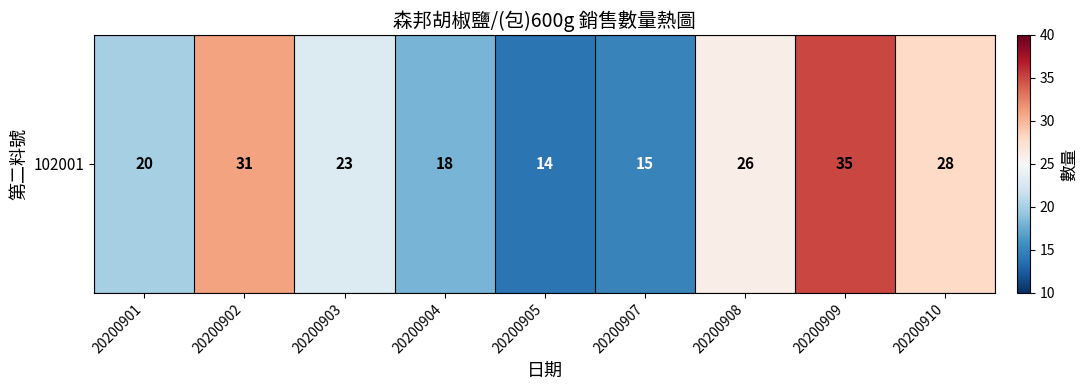

What is the greatest value displayed?

35